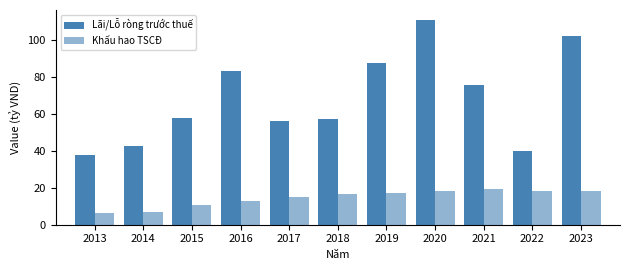

At which category is the sum across all series the highest?

2020